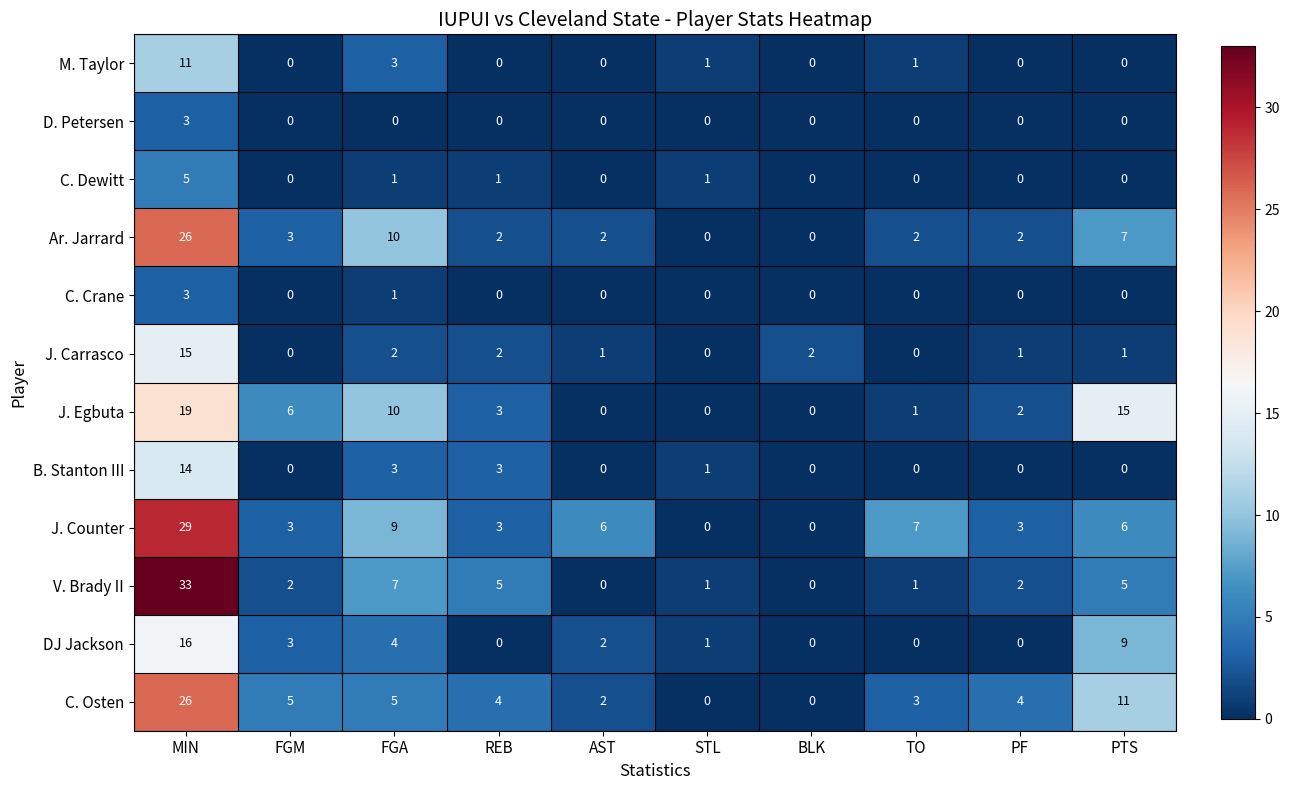

What is the highest value of the J. Egbuta series?

19